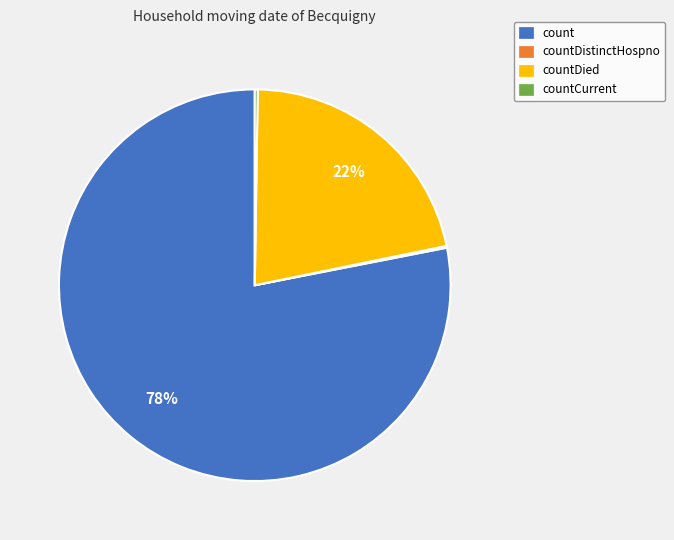

What is the largest slice in the pie chart?

count